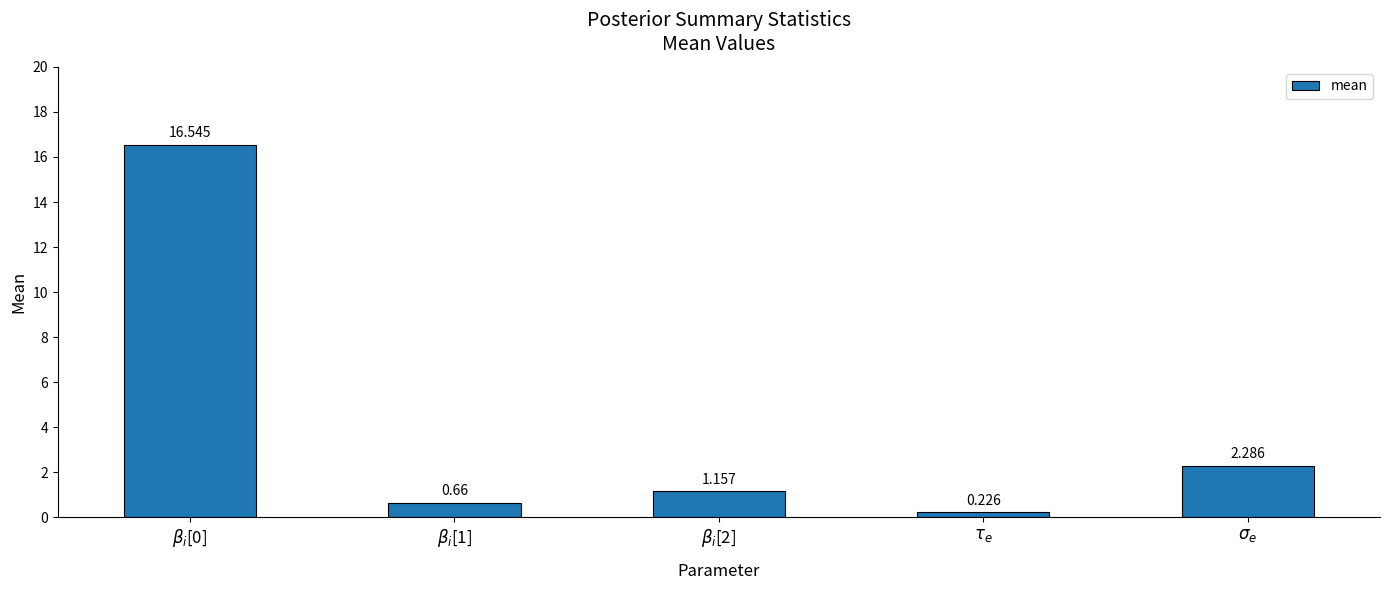

What is the change in value from $\beta_i$[1] to $\tau_e$?

-0.4